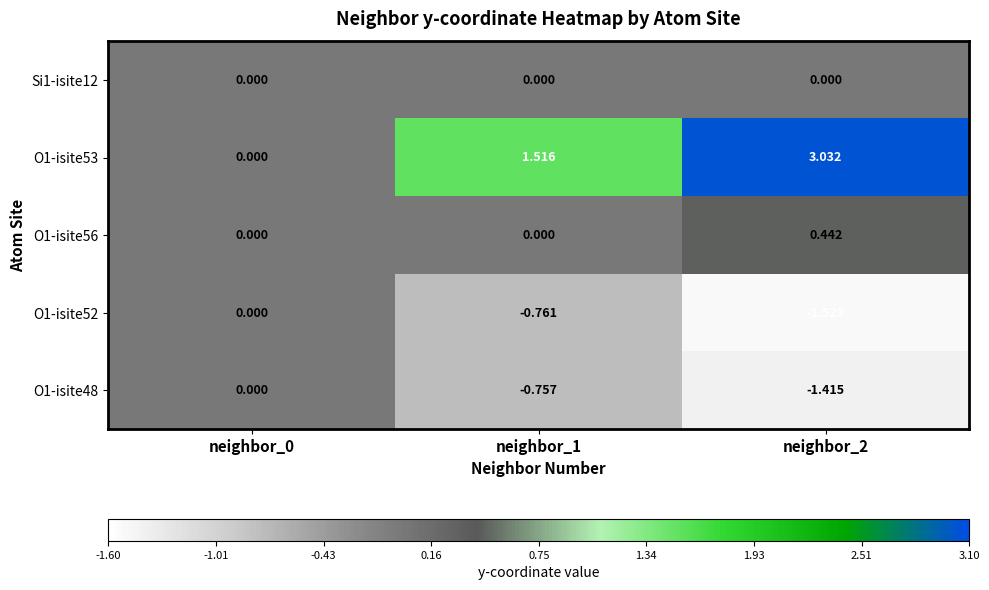

Is the value of O1-isite52 at neighbor_1 greater than the value of Si1-isite12 at neighbor_0?

No